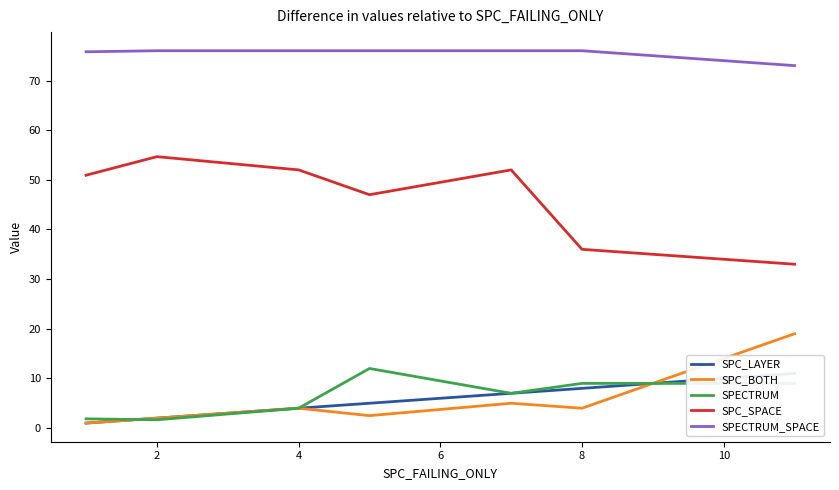

What is the highest value of the SPECTRUM series?

12.0